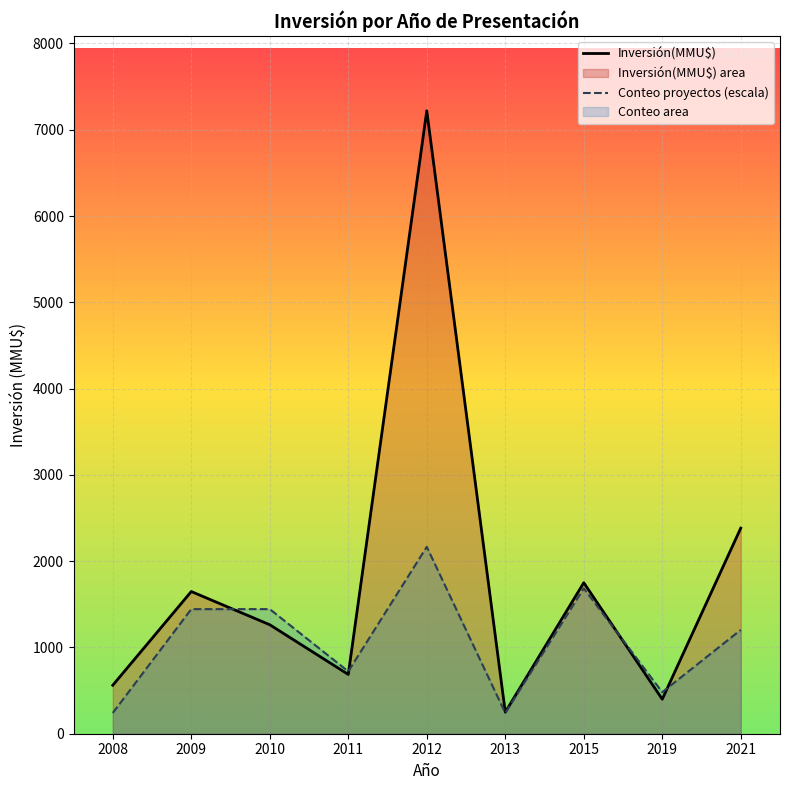

True or false: Conteo proyectos (escala) and Inversión(MMU$) intersect in this chart.

True